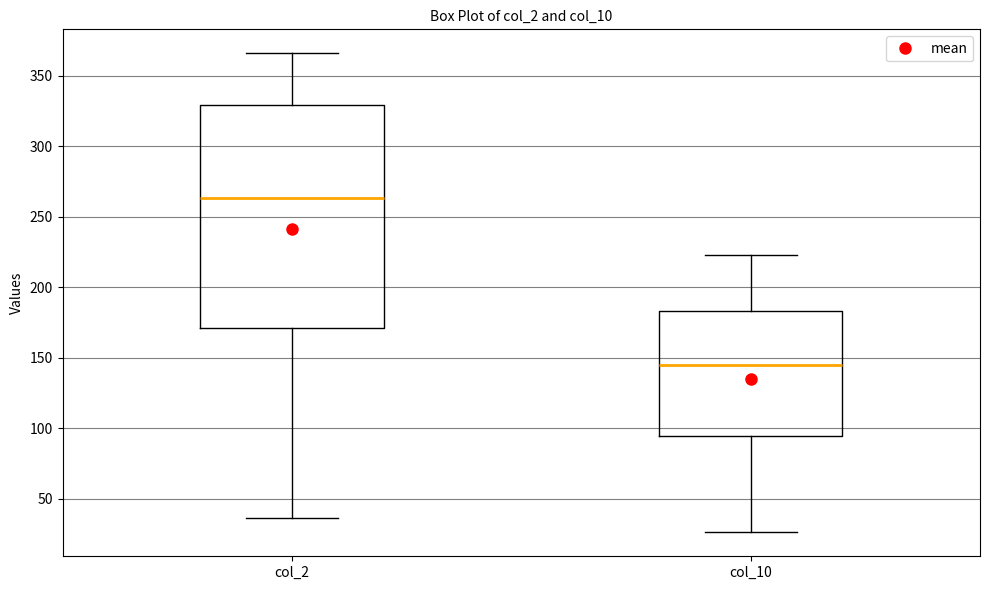

Reading left to right, read every box against the y-axis: the position of its median line, the range the box covers, and the ends of its whiskers. The values are not printed on the chart, so give them approximately, as read against the axis.

col_2: median 265, box 170 to 330, whiskers 35 to 365
col_10: median 145, box 95 to 185, whiskers 25 to 225